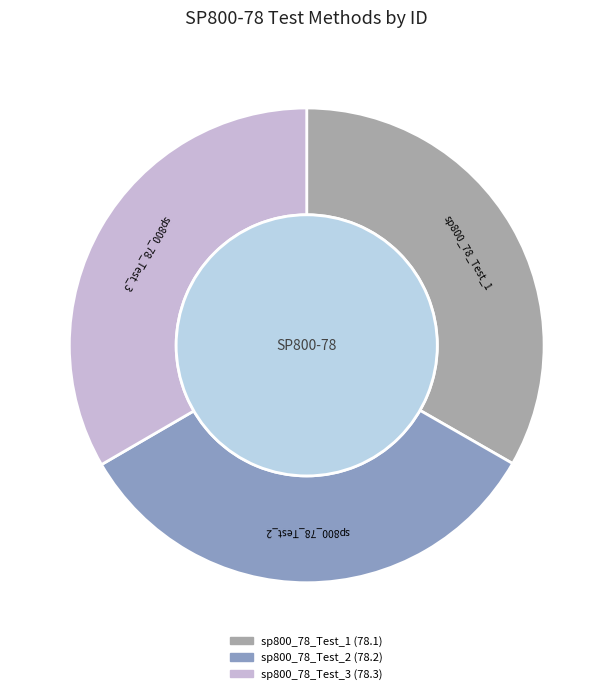

Does any single category account for the majority?

No